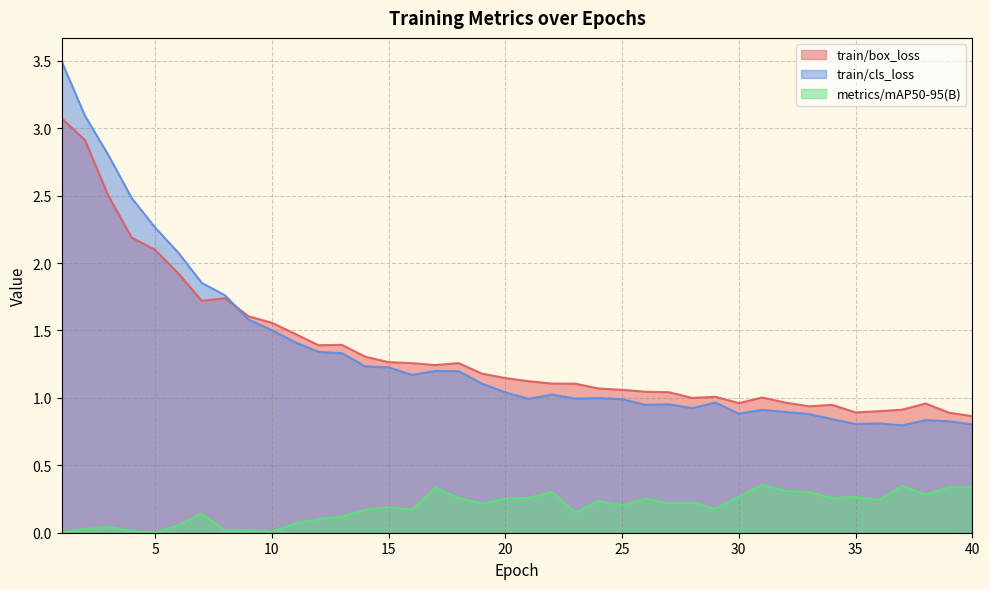

Reading left to right, list all the values displayed in this chart.

train/box_loss: 3.1	2.9	2.5	2.2	2.1	1.9	1.7	1.7	1.6	1.6	1.5	1.4	1.4	1.3	1.3	1.3	1.2	1.3	1.2	1.1	1.1	1.1	1.1	1.1	1.1	1.0	1.0	1.0	1.0	1.0	1.0	1.0	0.9	0.9	0.9	0.9	0.9	1.0	0.9	0.9
train/cls_loss: 3.5	3.1	2.8	2.5	2.3	2.1	1.9	1.8	1.6	1.5	1.4	1.3	1.3	1.2	1.2	1.2	1.2	1.2	1.1	1.0	1.0	1.0	1.0	1.0	1.0	0.9	1.0	0.9	1.0	0.9	0.9	0.9	0.9	0.8	0.8	0.8	0.8	0.8	0.8	0.8
metrics/mAP50-95(B): 0.0	0.0	0.0	0.0	0.0	0.1	0.1	0.0	0.0	0.0	0.1	0.1	0.1	0.2	0.2	0.2	0.3	0.3	0.2	0.3	0.3	0.3	0.1	0.2	0.2	0.3	0.2	0.2	0.2	0.3	0.4	0.3	0.3	0.3	0.3	0.2	0.3	0.3	0.3	0.3